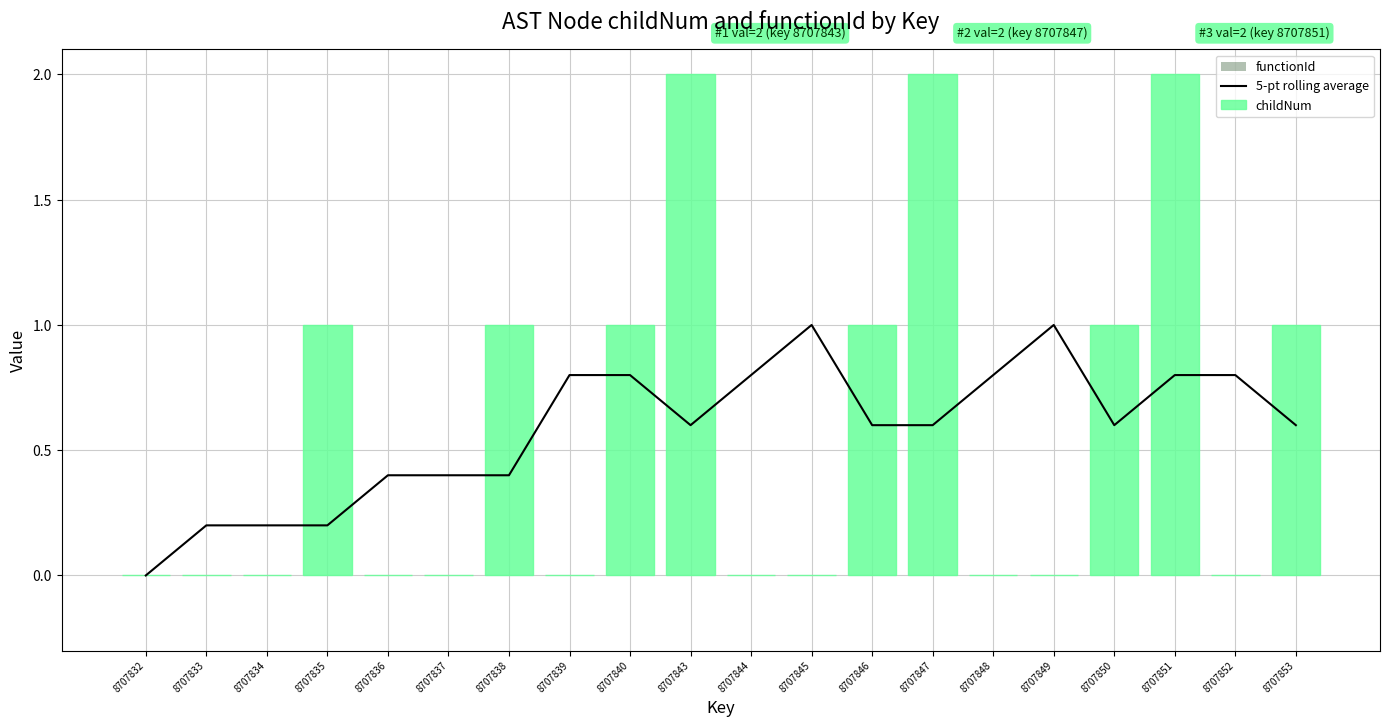

How many data points in 5-pt rolling average are above 0?

19